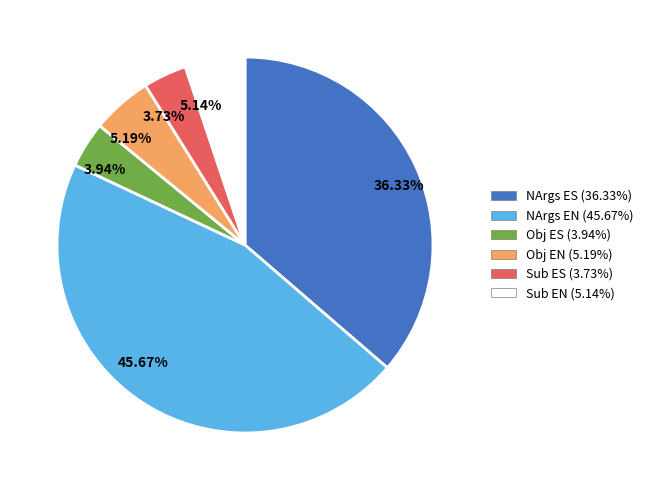

Is the sum of 3.94% and 5.14% greater than half?

No